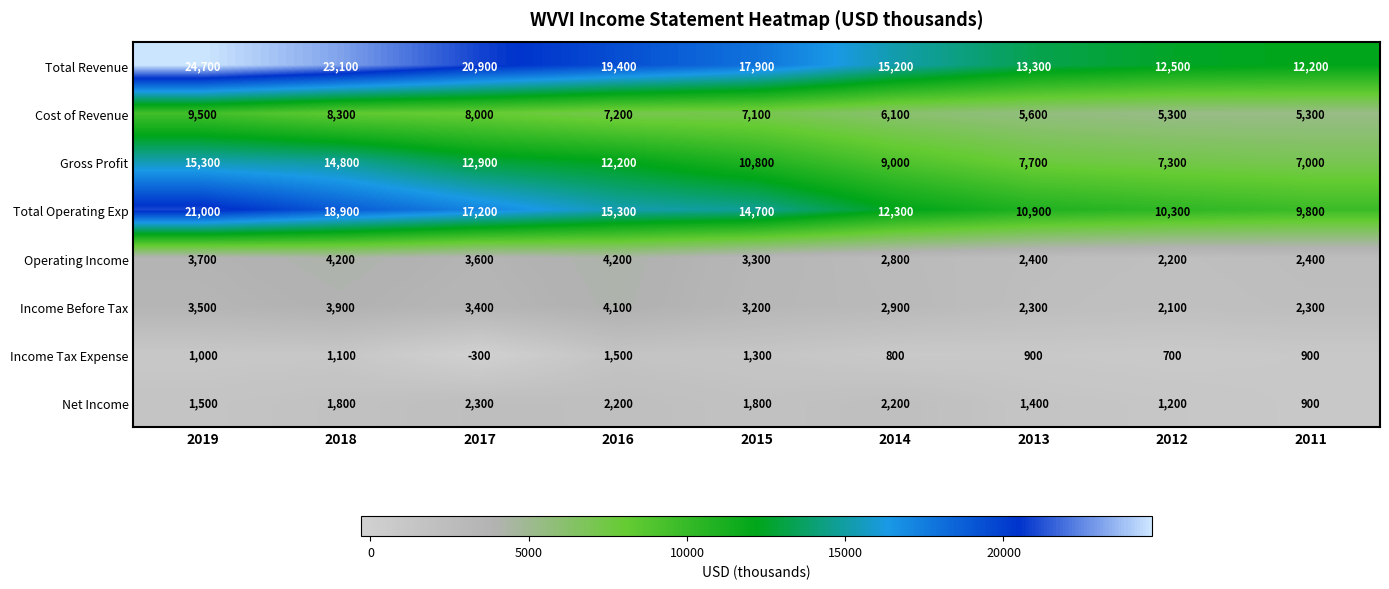

What is the sum of the Cost of Revenue values at 2014 and 2015?

13200